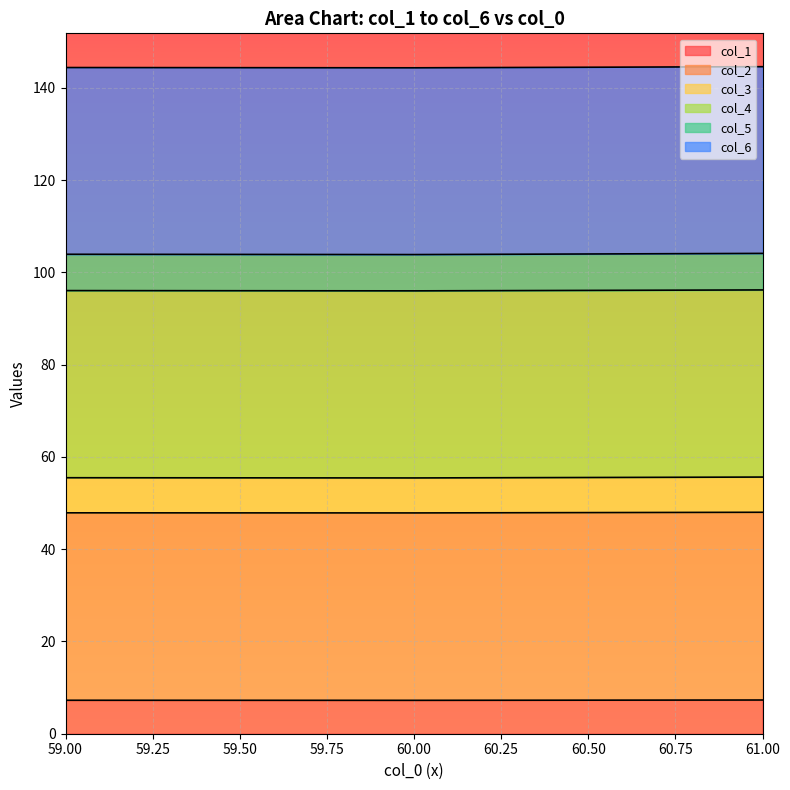

What is the total value across all series at 60.00?

144.3